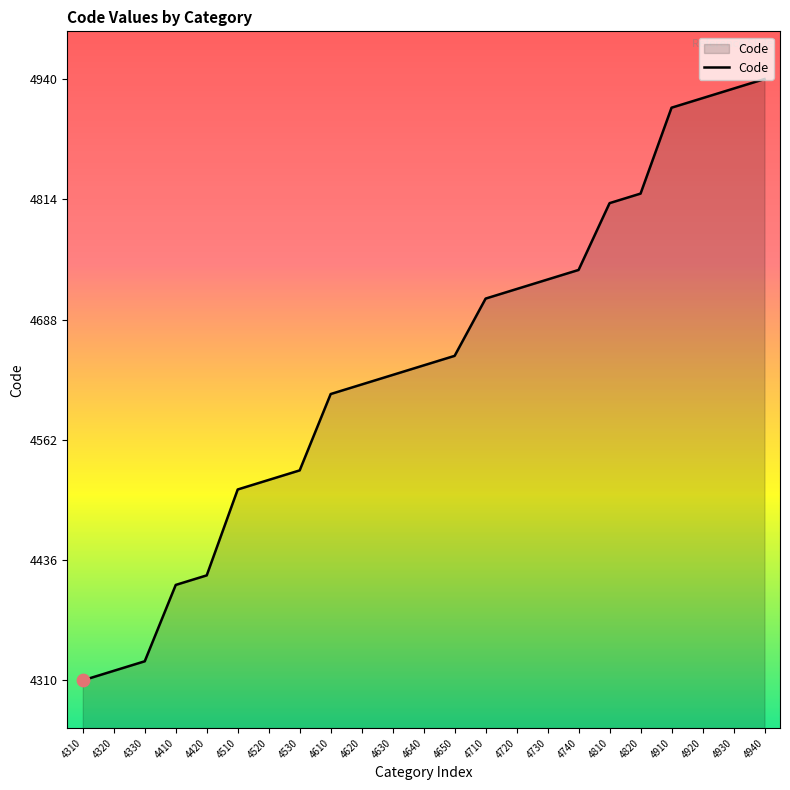

What is the ratio of the value at 4530 to the value at 4720?

1.0